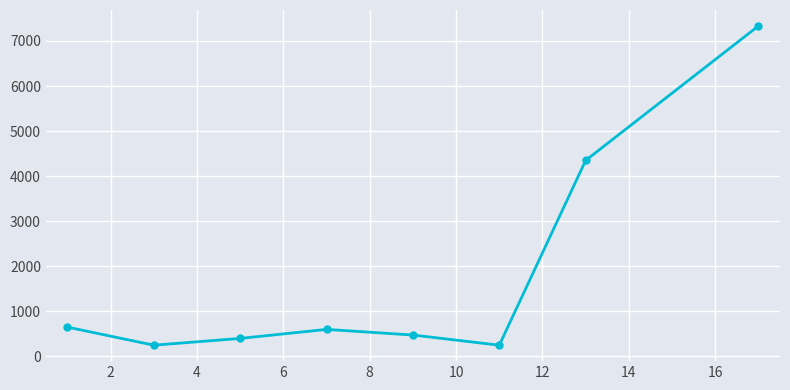

What is the value of the 2nd point from the left?

250.0